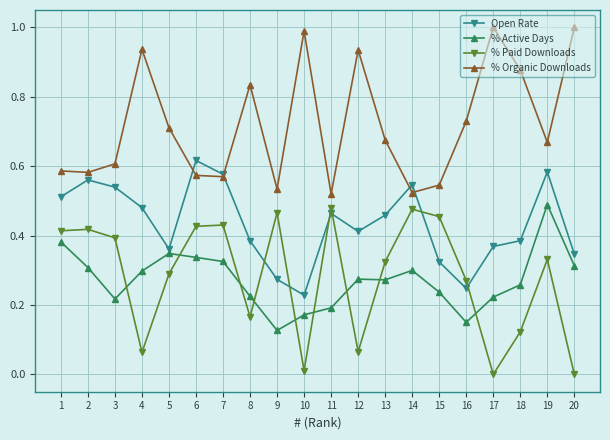

Rank the series at 10 from lowest to highest value.

% Paid Downloads, % Active Days, Open Rate, % Organic Downloads